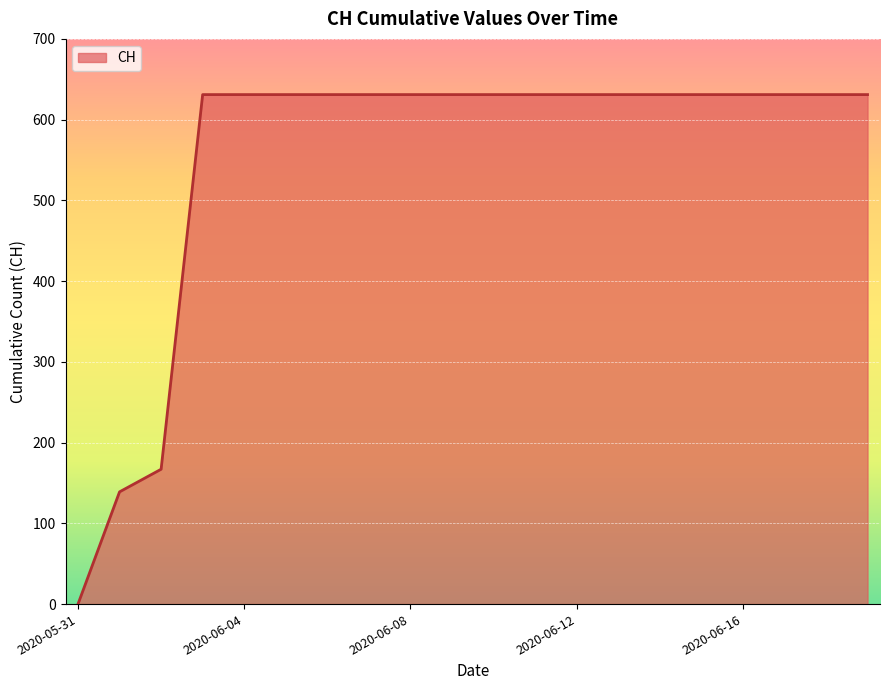

What is the maximum value shown in the chart?

631